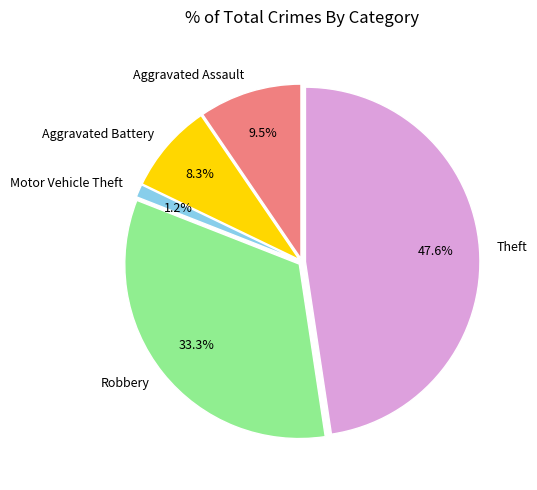

What is the largest slice in the pie chart?

Theft